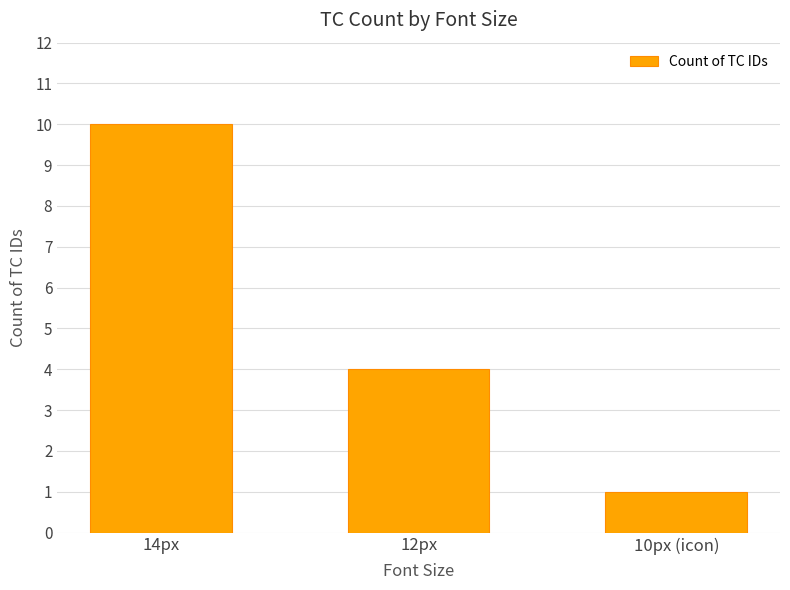

True or false: the data shows 10 at 14px.

True